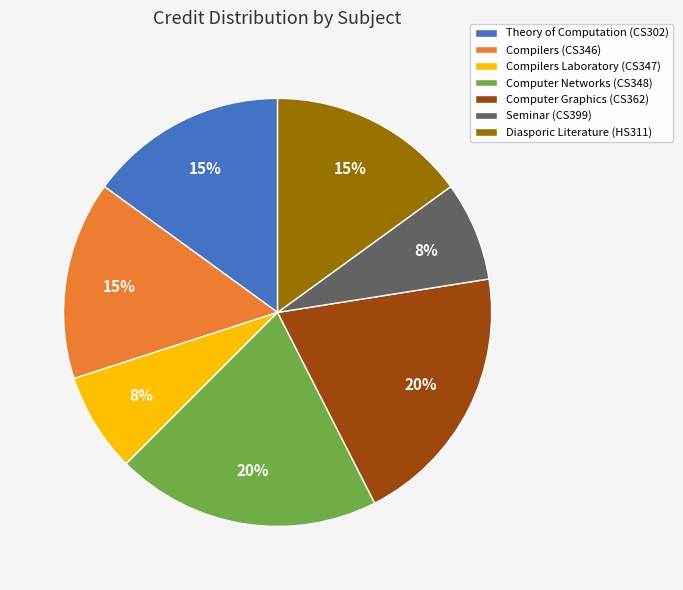

Do Theory of Computation (CS302) and Computer Graphics (CS362) together represent more than half of the pie?

No